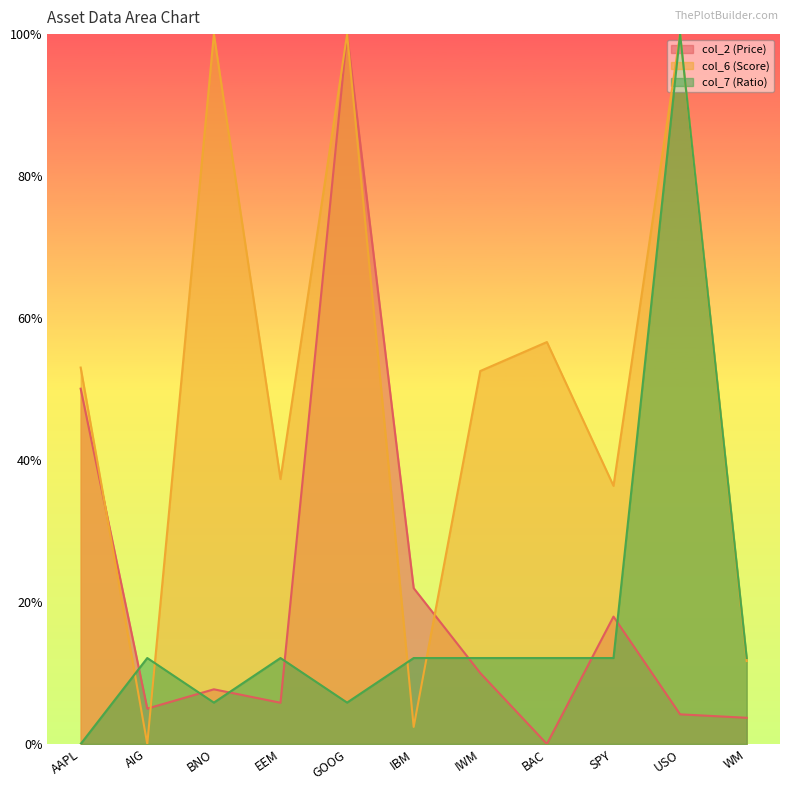

Reading left to right, what are all the values shown in this chart?

col_2 (Price): AAPL=0.5	AIG=0.0	BNO=0.1	EEM=0.1	GOOG=1.0	IBM=0.2	IWM=0.1	BAC=0.0	SPY=0.2	USO=0.0	WM=0.0
col_6 (Score): AAPL=0.5	AIG=0.0	BNO=1.0	EEM=0.4	GOOG=1.0	IBM=0.0	IWM=0.5	BAC=0.6	SPY=0.4	USO=1.0	WM=0.1
col_7 (Ratio): AAPL=0.0	AIG=0.1	BNO=0.1	EEM=0.1	GOOG=0.1	IBM=0.1	IWM=0.1	BAC=0.1	SPY=0.1	USO=1.0	WM=0.1